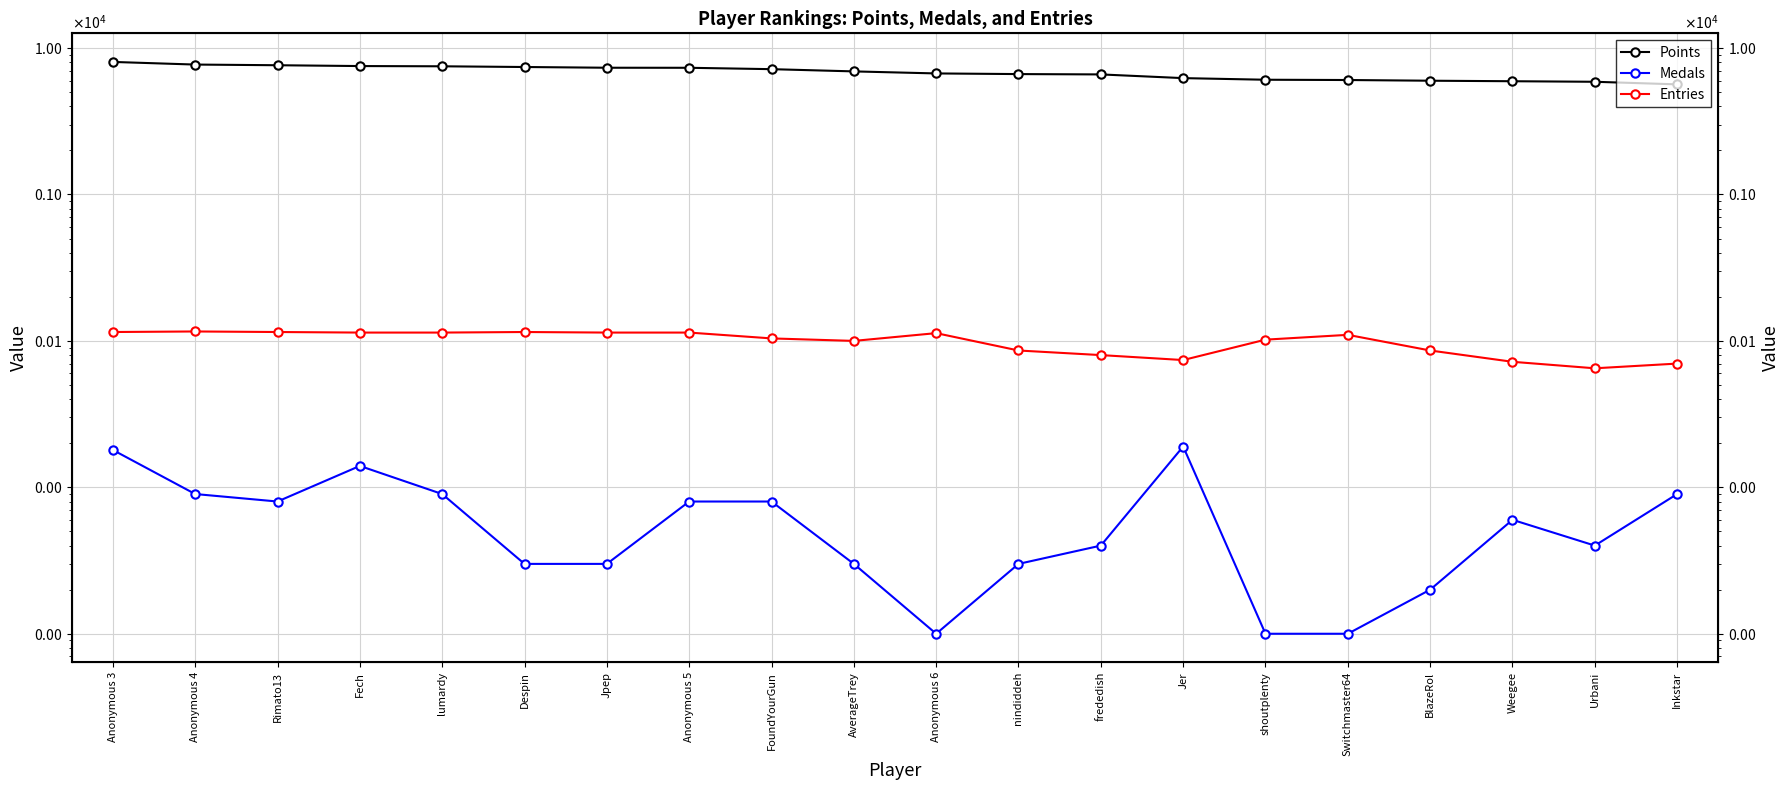

The Points series shows 6641 at nindiddeh. True or false?

True